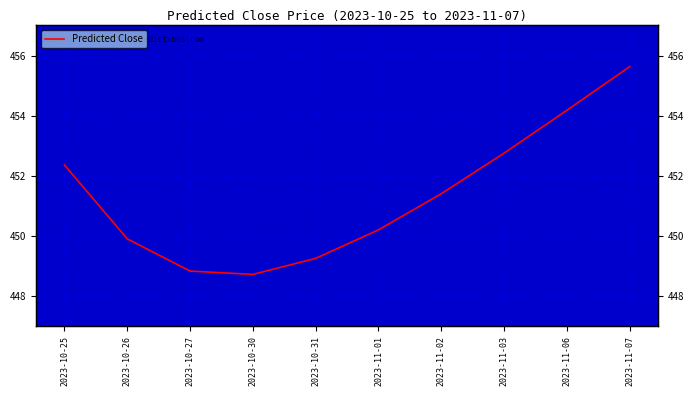

Rank the categories by value from highest to lowest.

2023-11-07, 2023-11-06, 2023-11-03, 2023-10-25, 2023-11-02, 2023-11-01, 2023-10-26, 2023-10-31, 2023-10-27, 2023-10-30